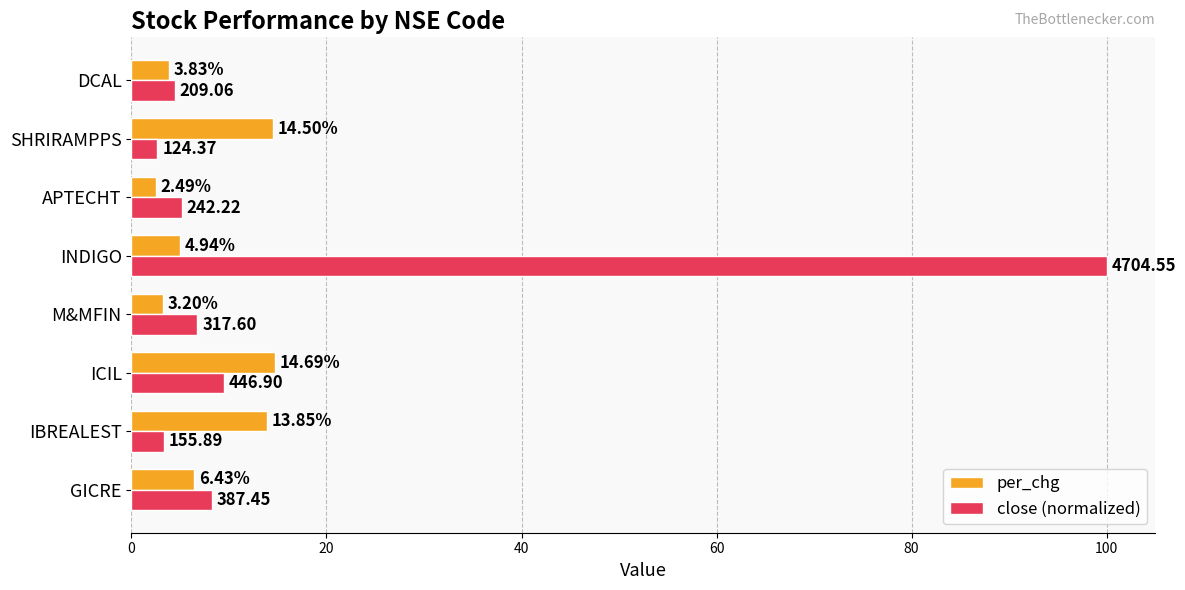

What is the total value across all series at APTECHT?

7.6